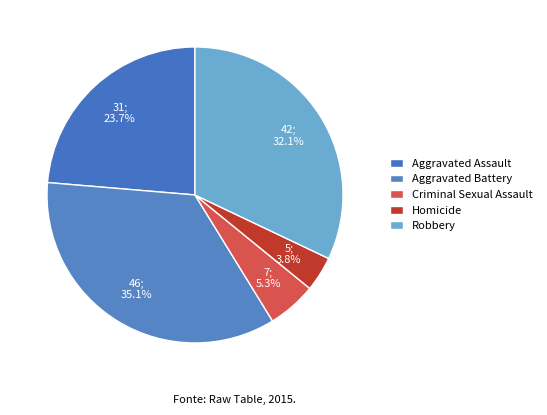

Count the number of slices in the pie.

5